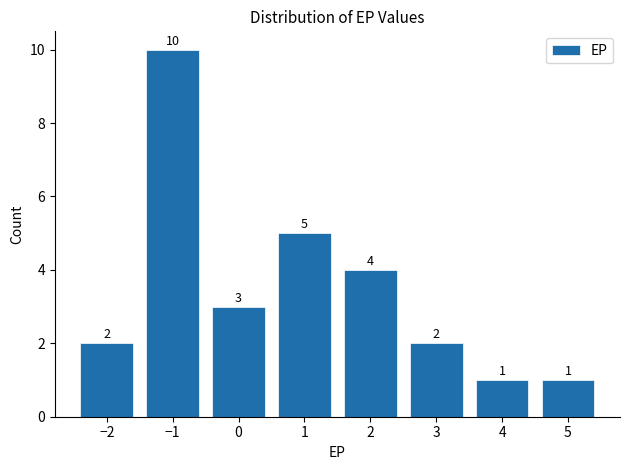

Reading left to right, list all the values displayed in this chart.

−2=2	−1=10	0=3	1=5	2=4	3=2	4=1	5=1